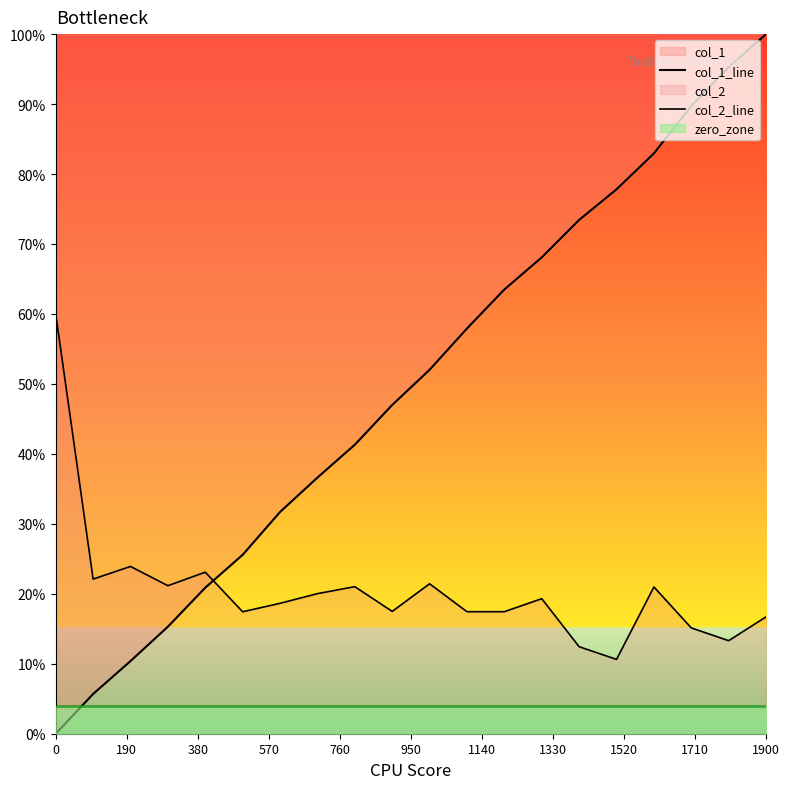

What is the greatest value displayed?

1.0